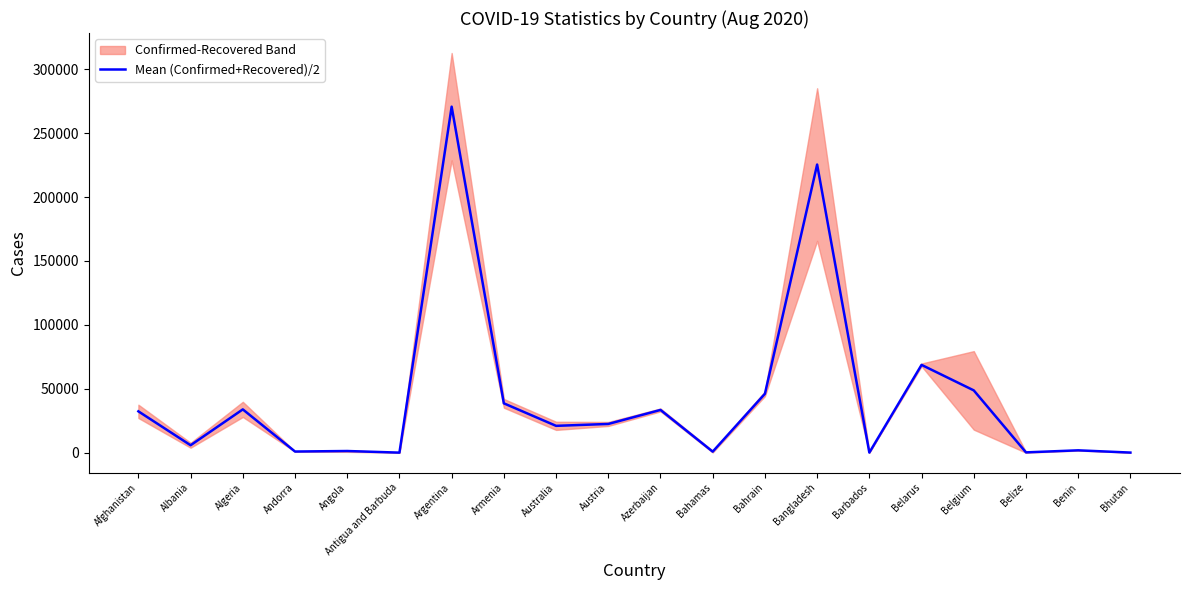

How many data points are above 22521?

9